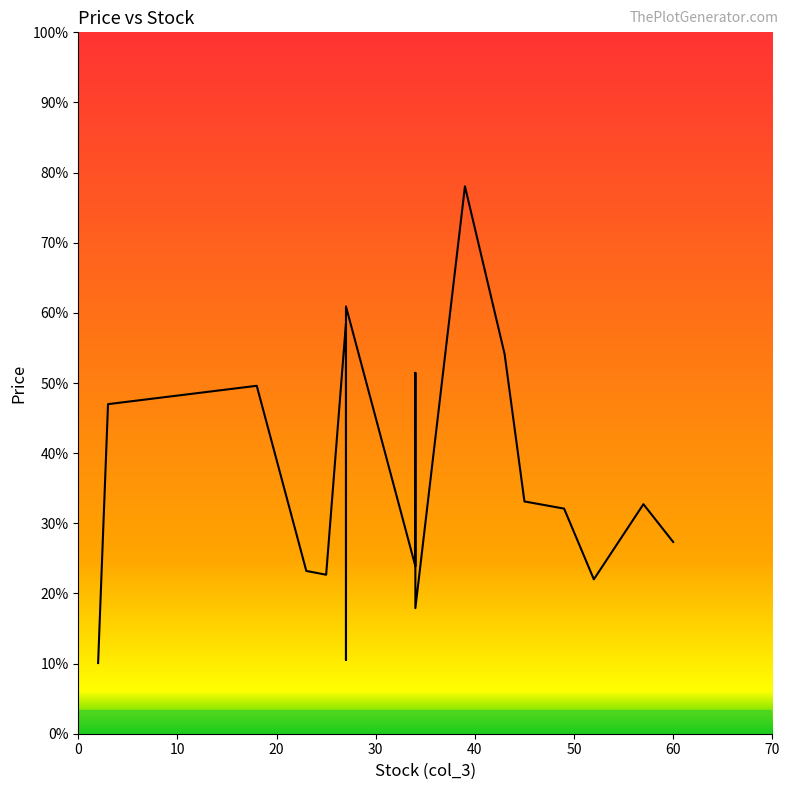

What is the change in value from 0 to 10?

+23.5